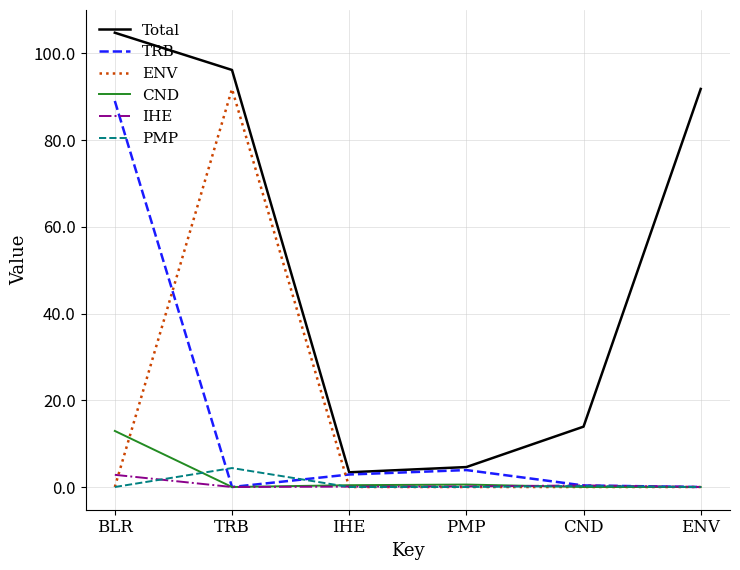

At which category does ENV reach its first local peak?

TRB